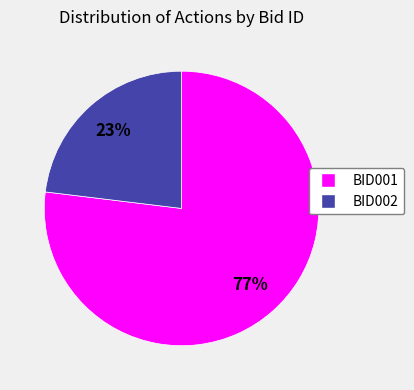

Which slice represents more than half of the pie?

BID001